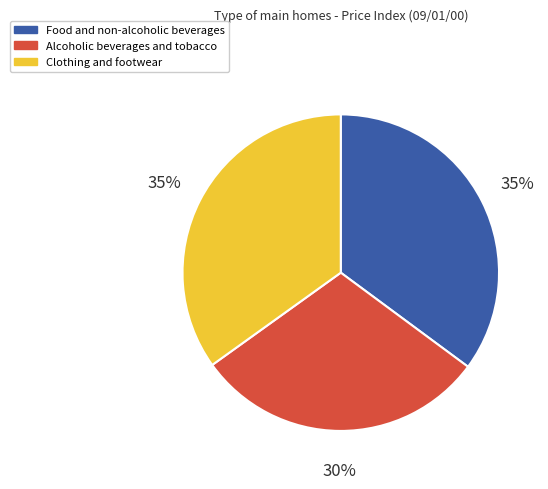

Between Food and non-alcoholic beverages and Alcoholic beverages and tobacco, which is larger?

Food and non-alcoholic beverages